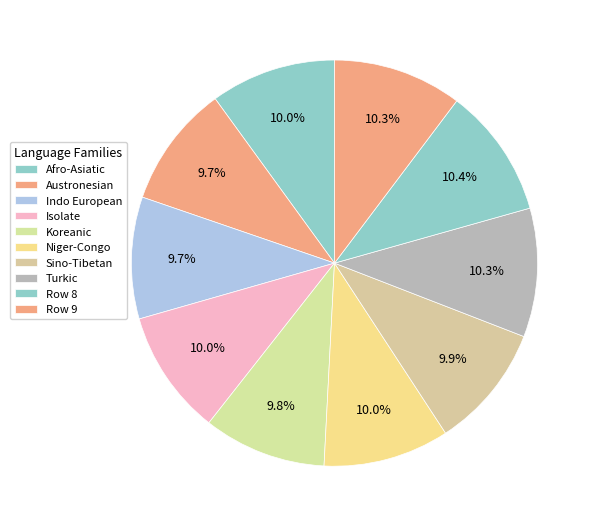

How many segments does this pie chart have?

10